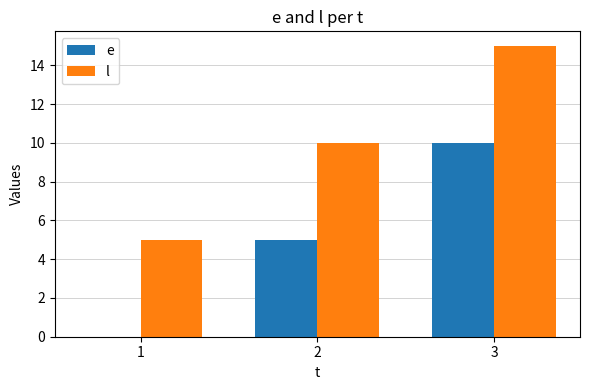

Where is e nearest to the value 5?

2